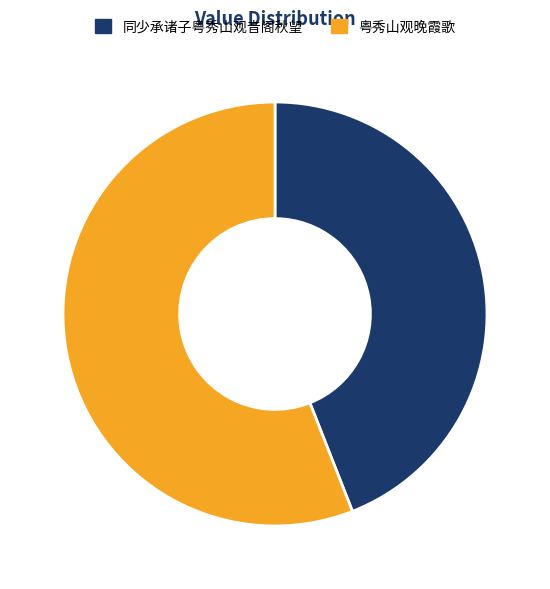

How many segments does this pie chart have?

2